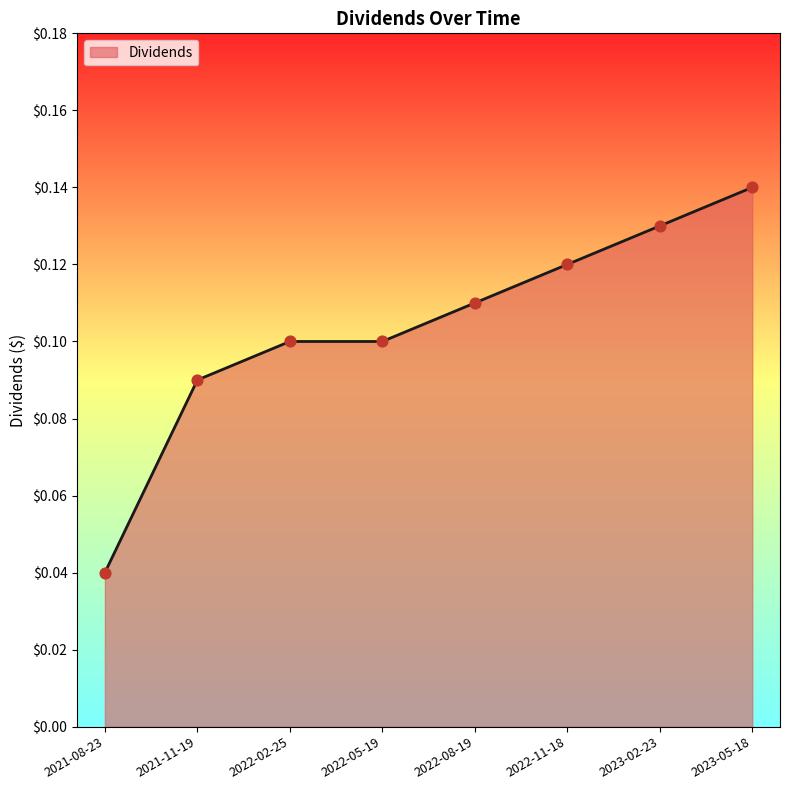

Between 2023-05-18 and 2022-02-25, which is larger?

2023-05-18